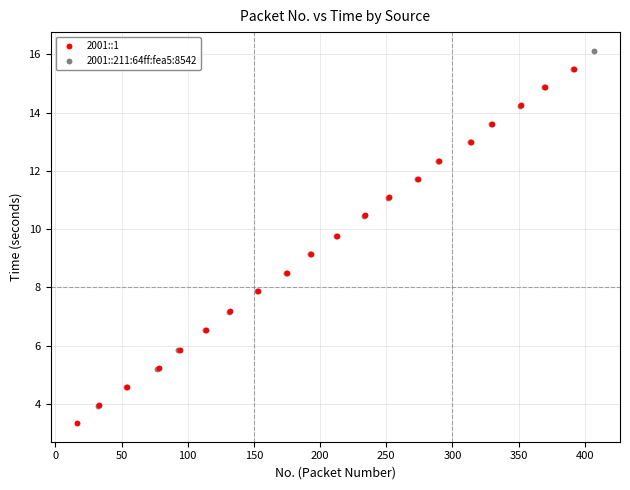

What are all the series names shown in the legend?

2001::1, 2001::211:64ff:fea5:8542